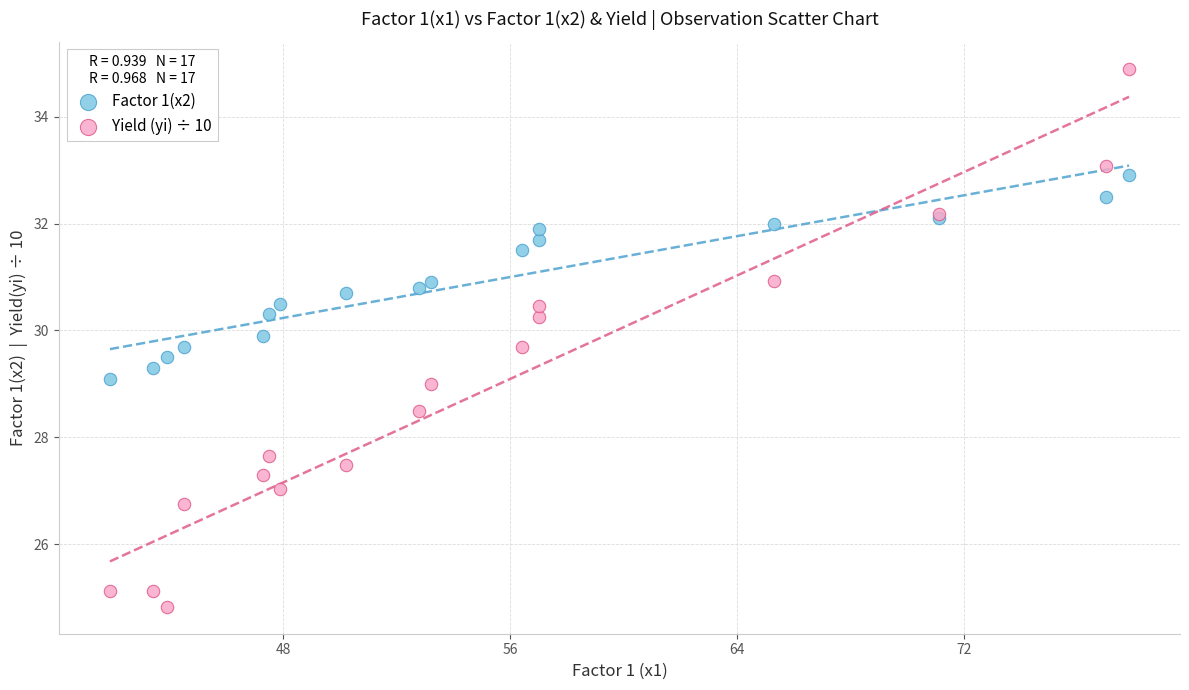

Which series contains the lowest Y value?

Yield (yi) ÷ 10